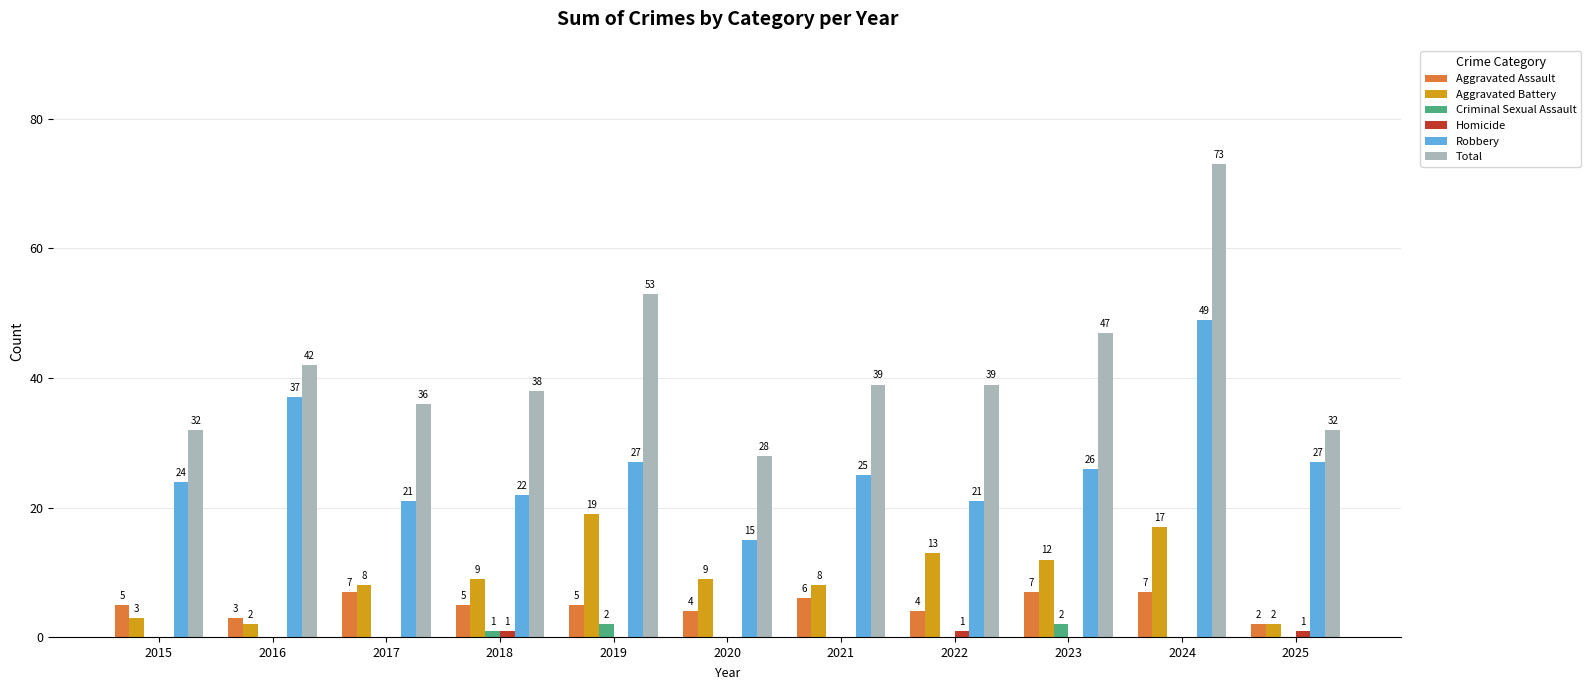

What is the highest value of the Robbery series?

49